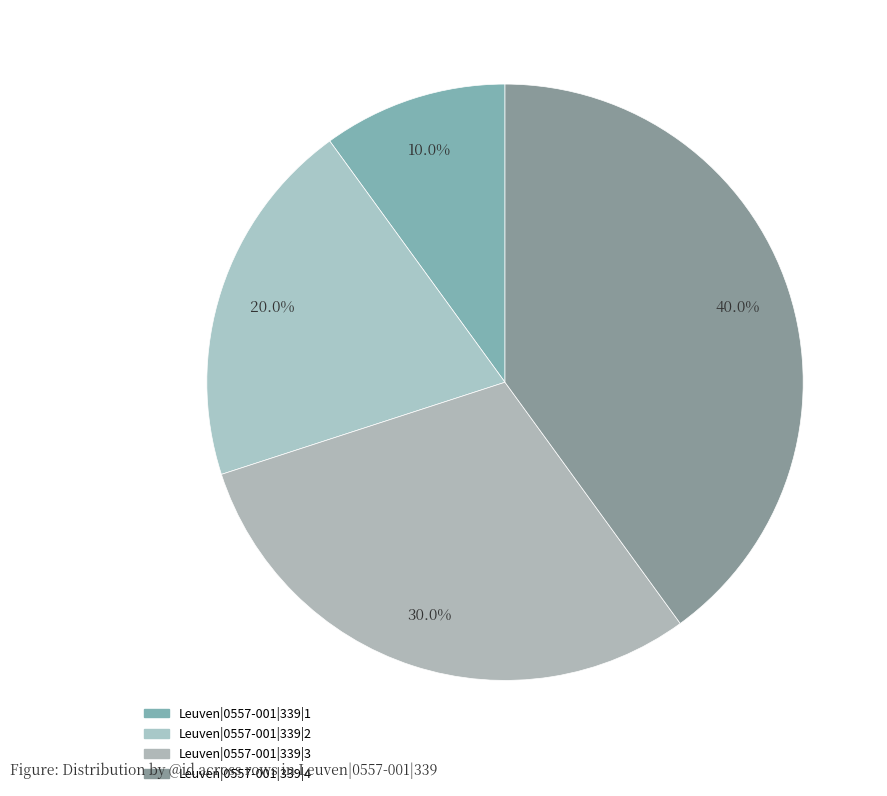

What percentage do Leuven|0557-001|339|4 and Leuven|0557-001|339|1 together represent?

50.0%